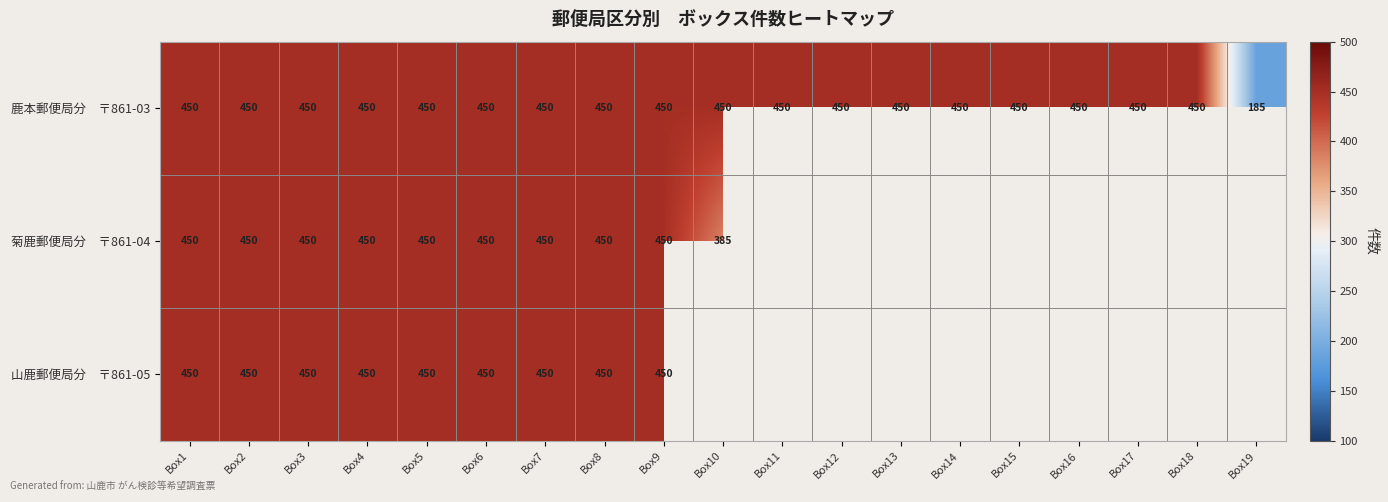

How many values in 菊鹿郵便局分 〒861-04 are above zero?

10